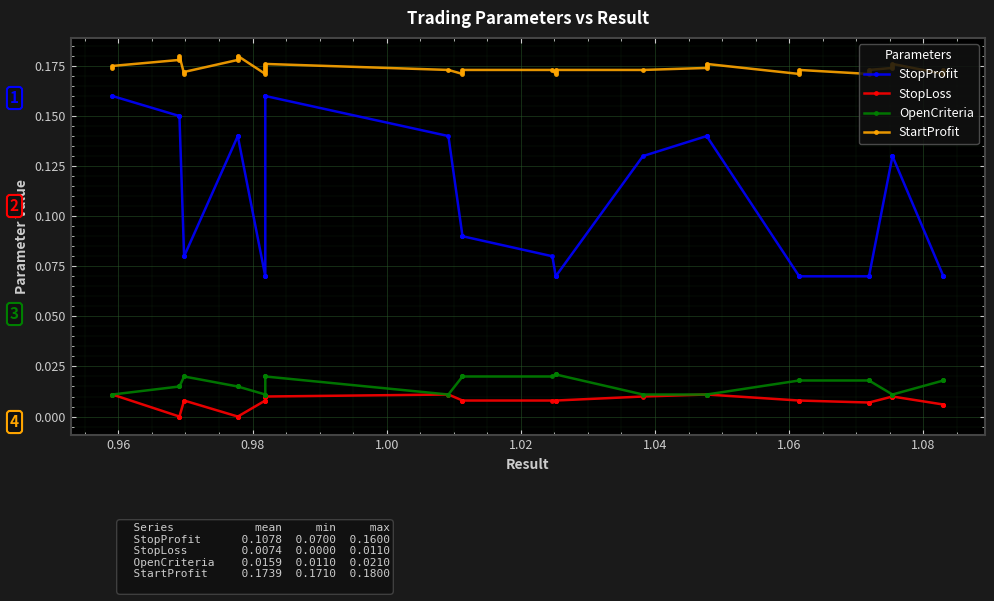

What is the total value across all series at 1.08?

0.3